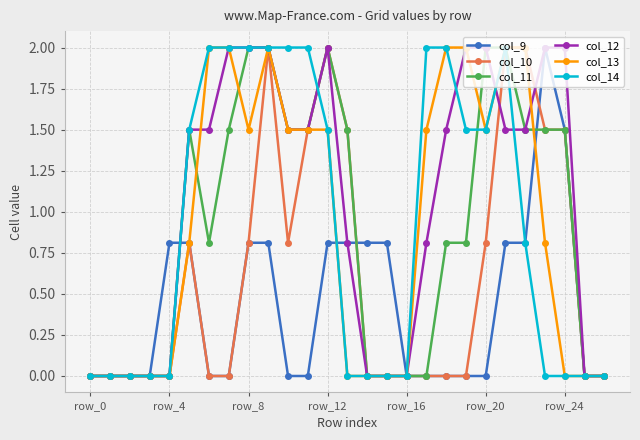

What is the difference between the second highest and minimum values in the col_13 series?

2.0